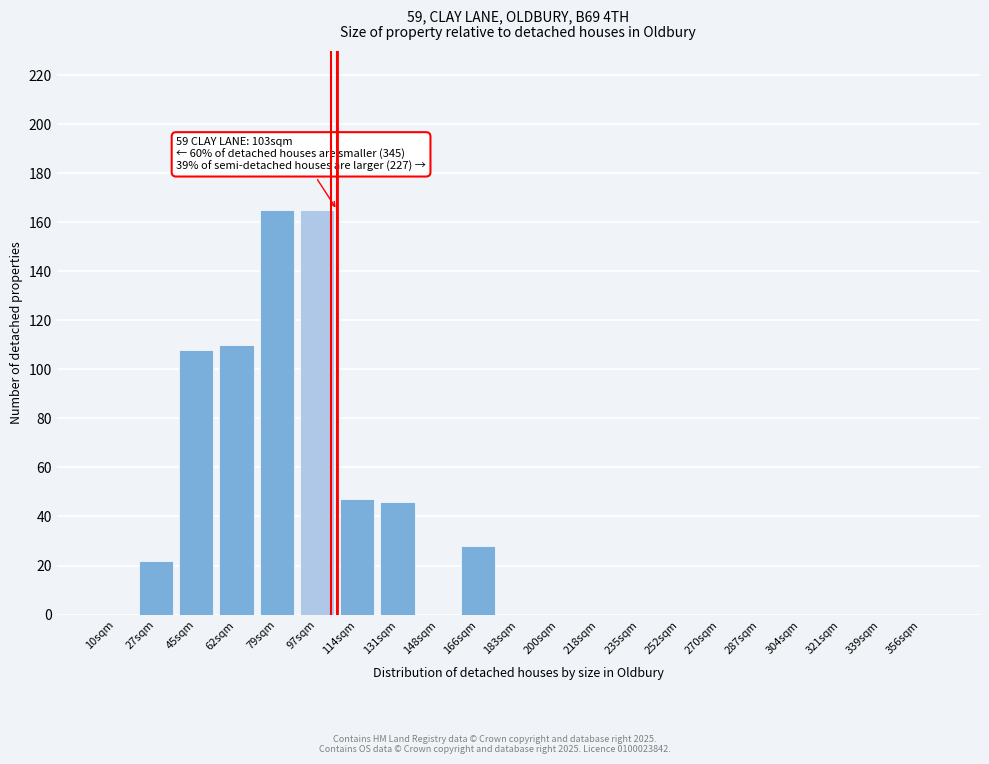

What is the sum of all values?

691